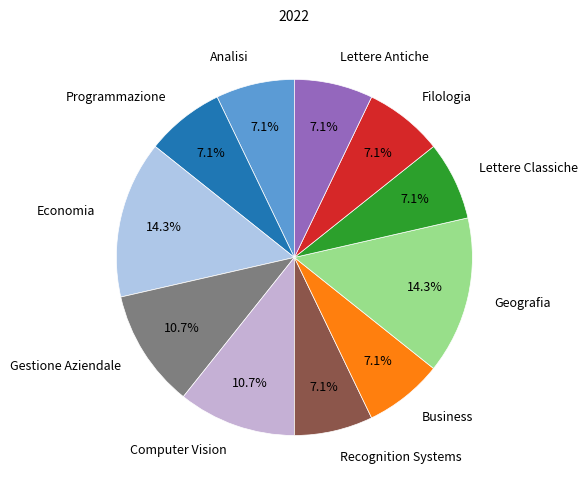

What percentage do Gestione Aziendale and Programmazione together represent?

17.9%